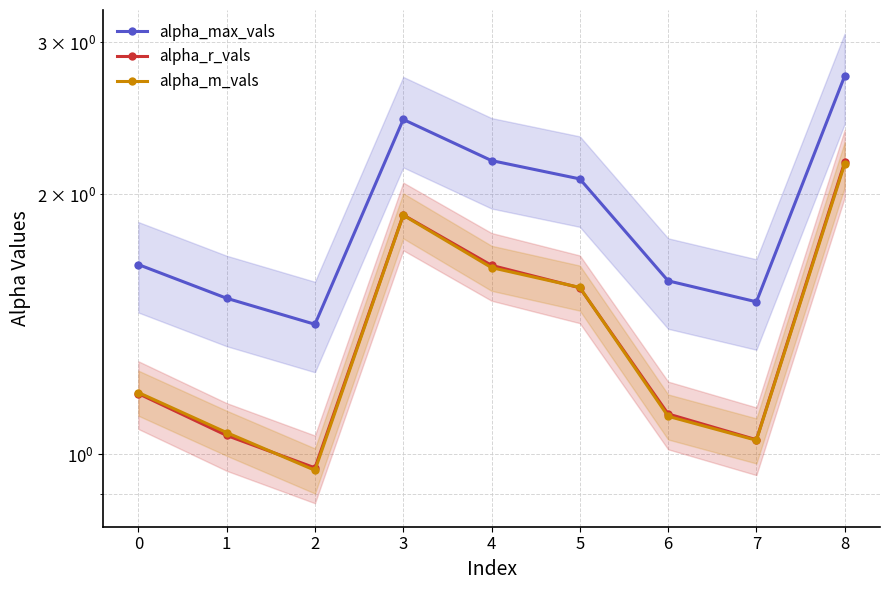

Count the number of data series in this chart.

3